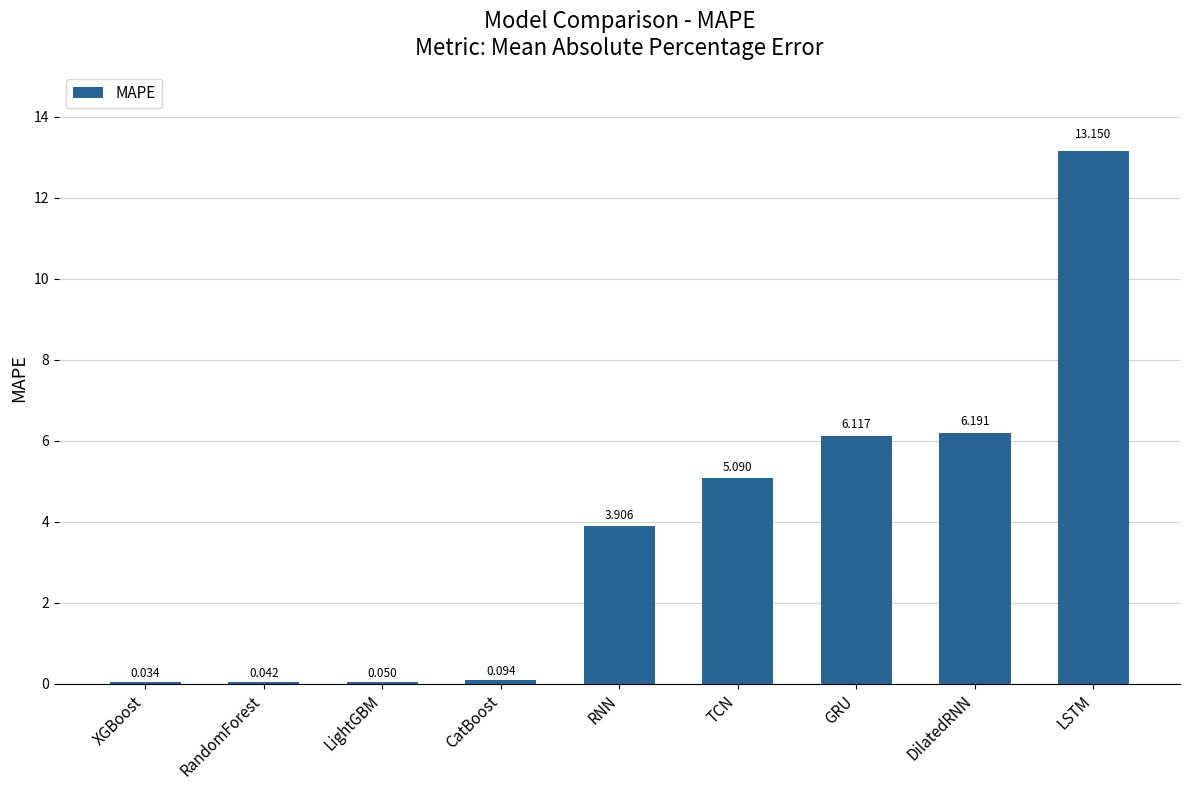

Between RandomForest and LSTM, which is larger?

LSTM